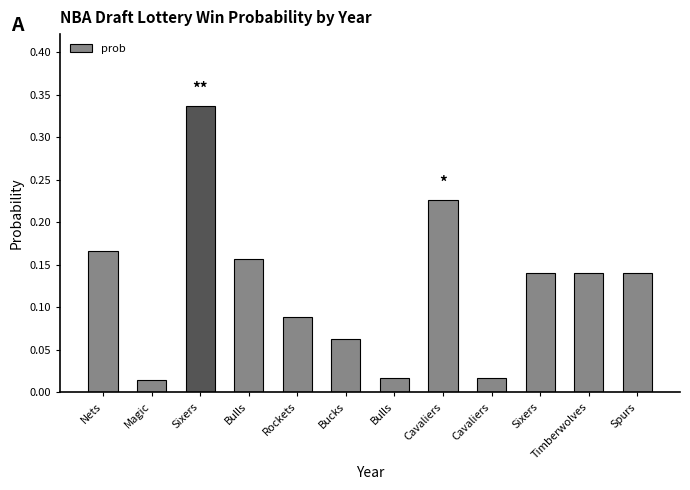

List the labels in order of value, largest first.

Sixers, Cavaliers, Nets, Bulls, Sixers, Timberwolves, Spurs, Rockets, Bucks, Bulls, Cavaliers, Magic